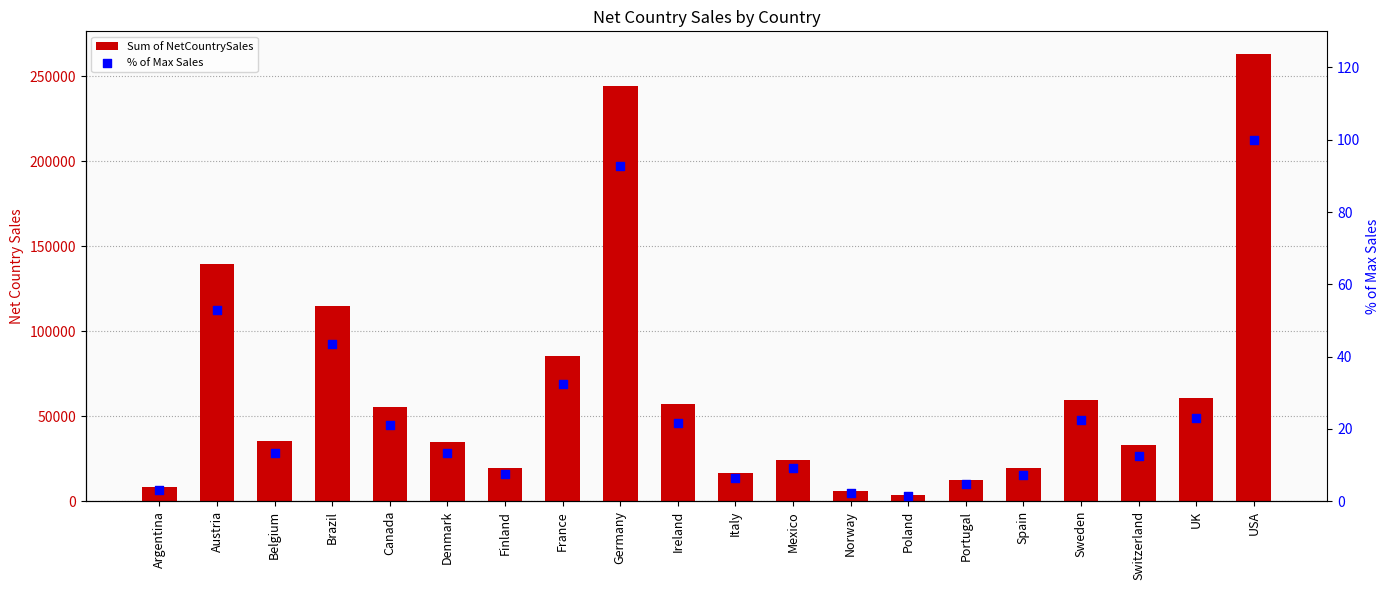

Is the value of Sum of NetCountrySales at Portugal greater than the value of % of Max Sales at Austria?

Yes